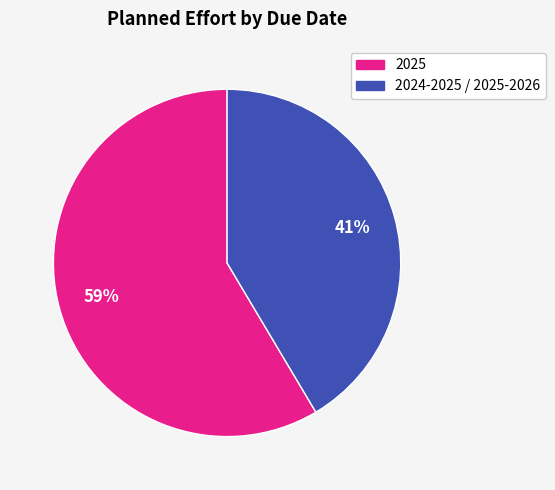

Is there any slice that represents more than half of the pie?

Yes